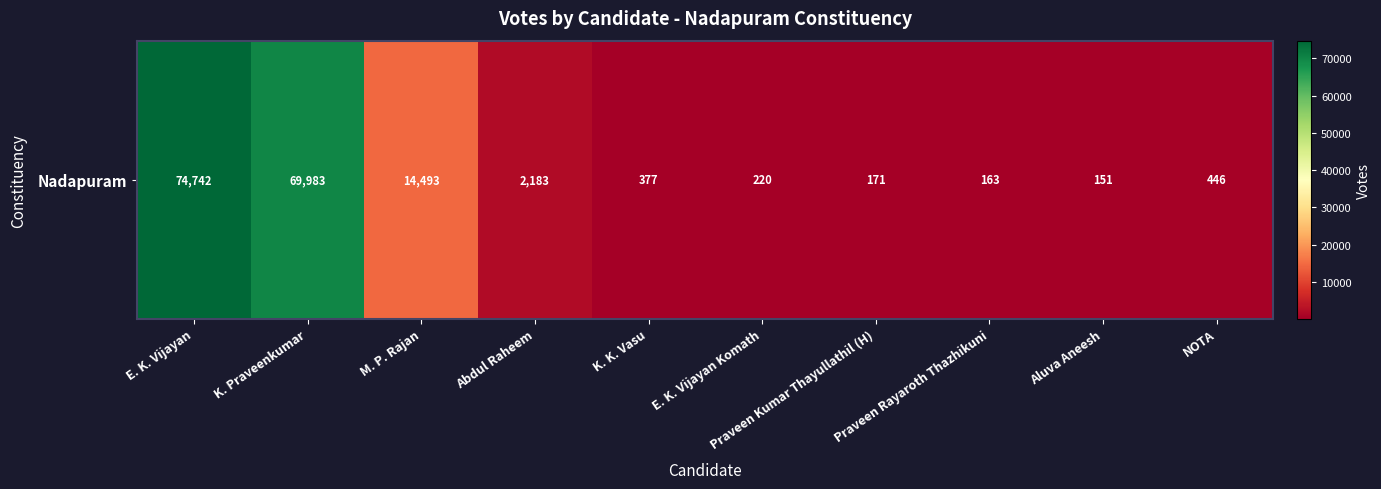

Between Praveen Rayaroth Thazhikuni and Praveen Kumar Thayullathil (H), which is larger?

Praveen Kumar Thayullathil (H)